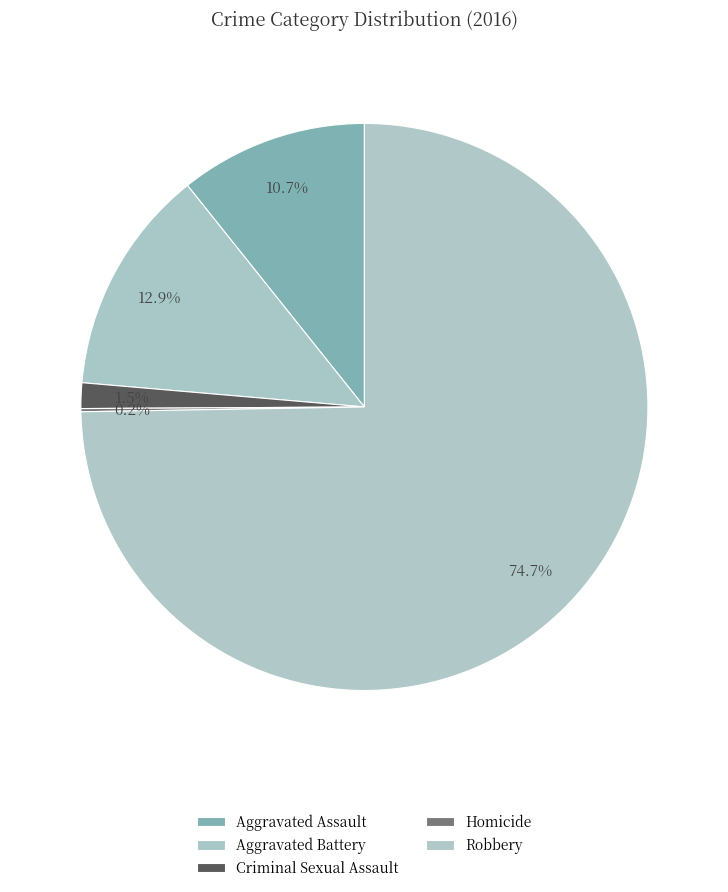

What is the smallest slice in the pie chart?

Homicide